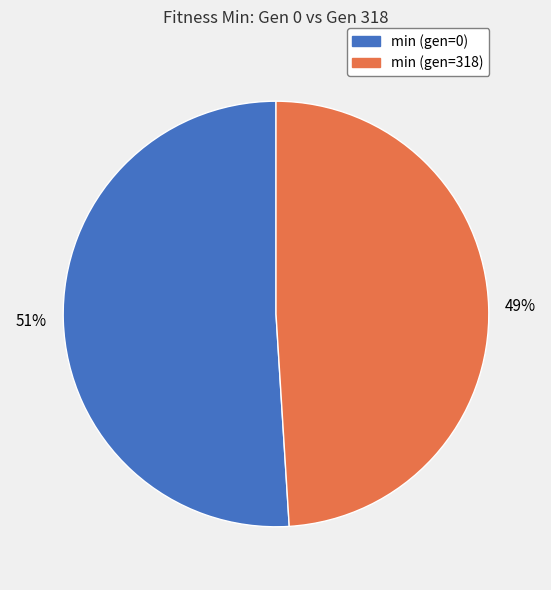

True or false: min (gen=0) accounts for 61% of the total.

False